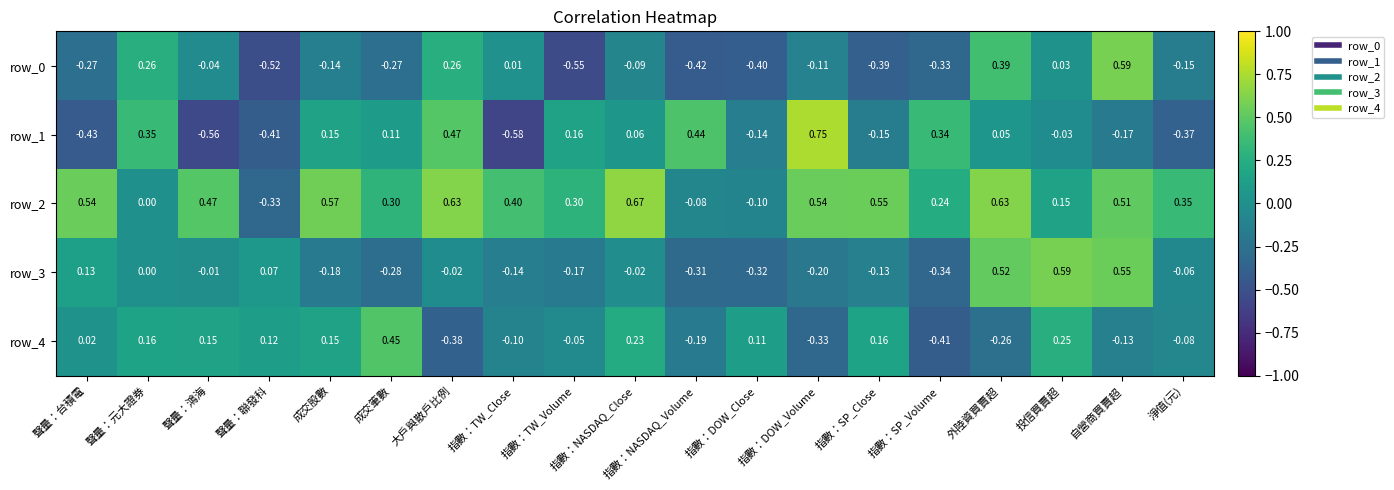

What is the sum of all row_0 values?

-2.1